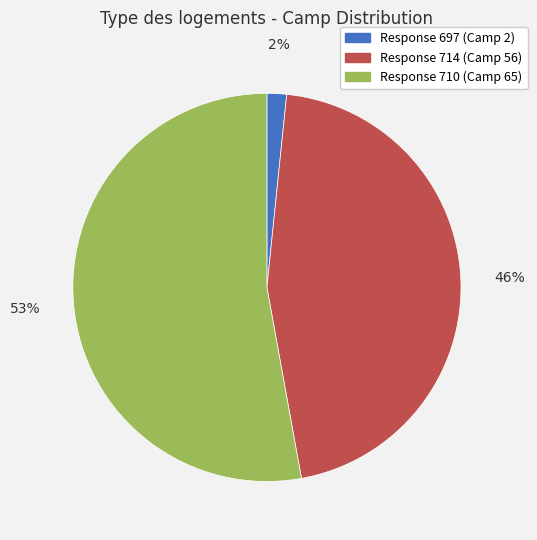

To the nearest percent, what is the average slice percentage?

33%